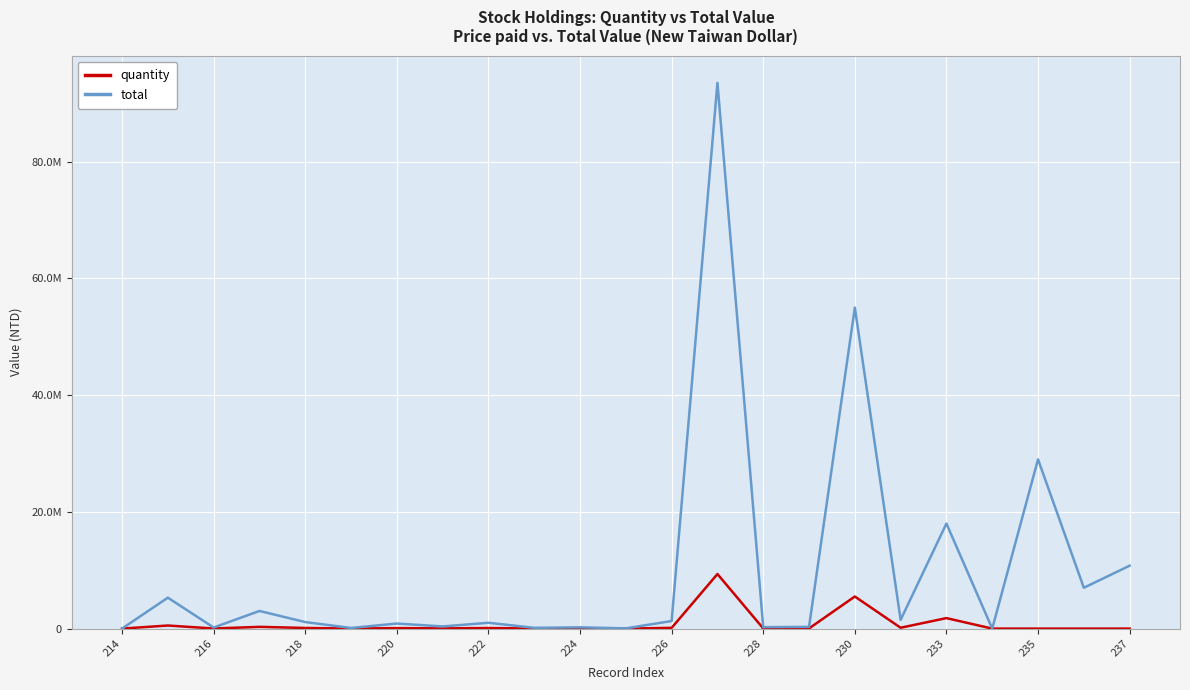

What are all the series names shown in the legend?

quantity, total